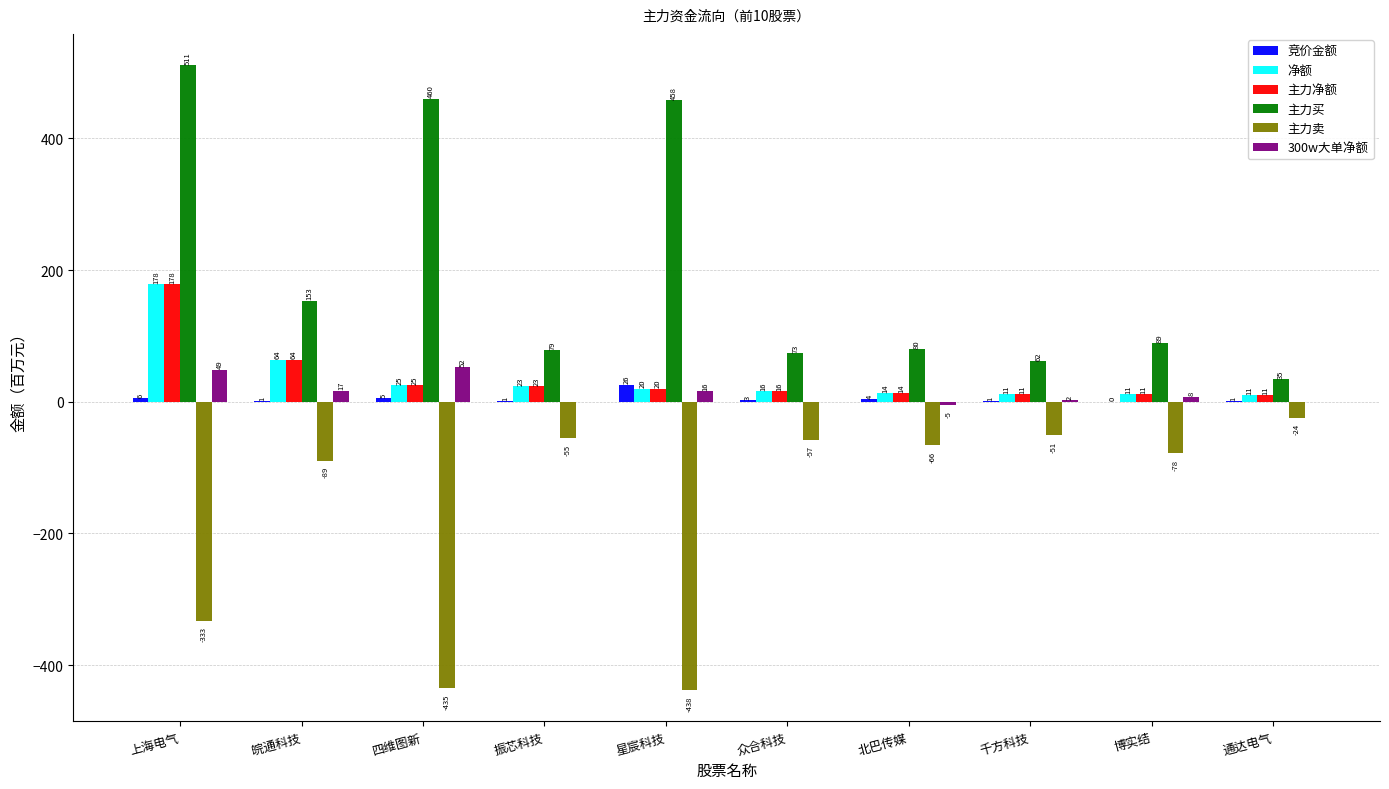

Are the bars grouped side by side (vs. stacked)?

Yes